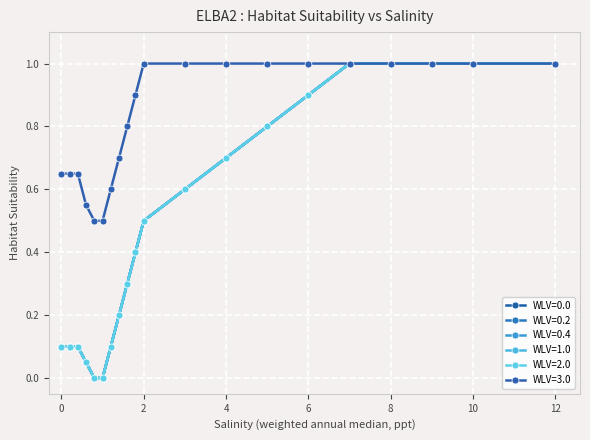

What is the label of the 7th point from the right?

5.0